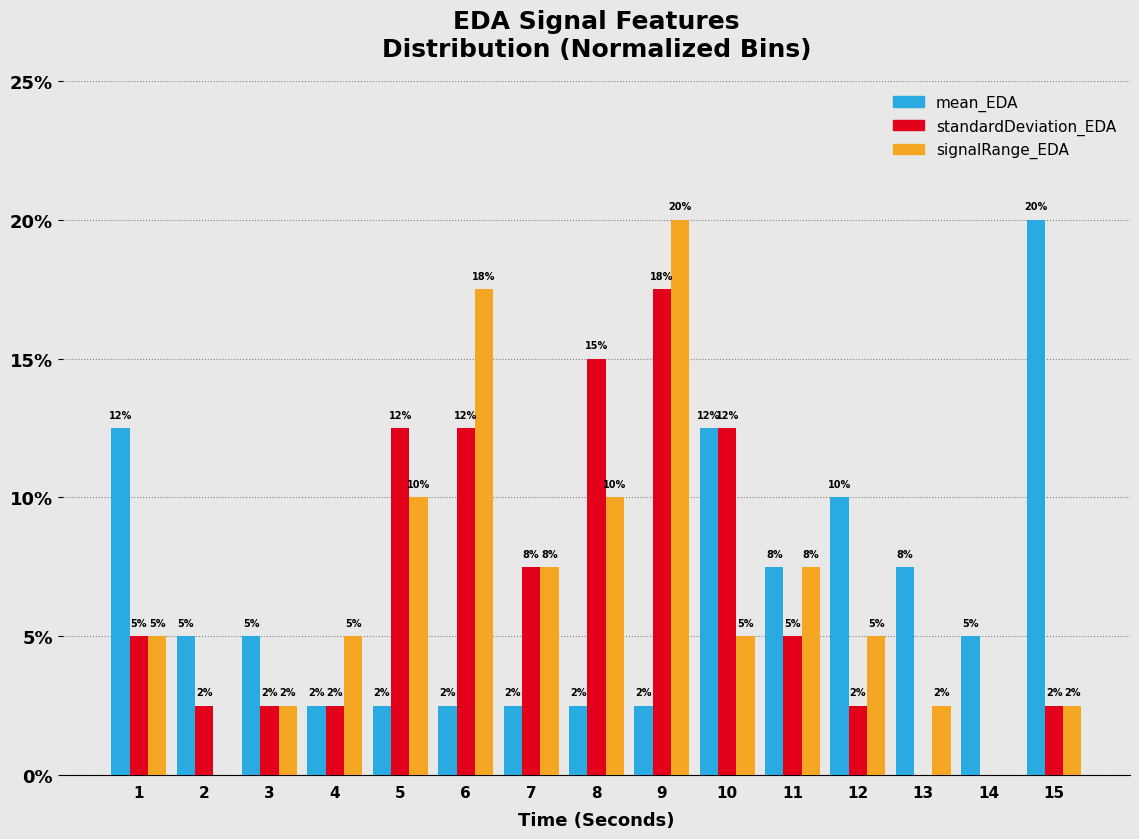

Does the chart contain stacked bars?

No